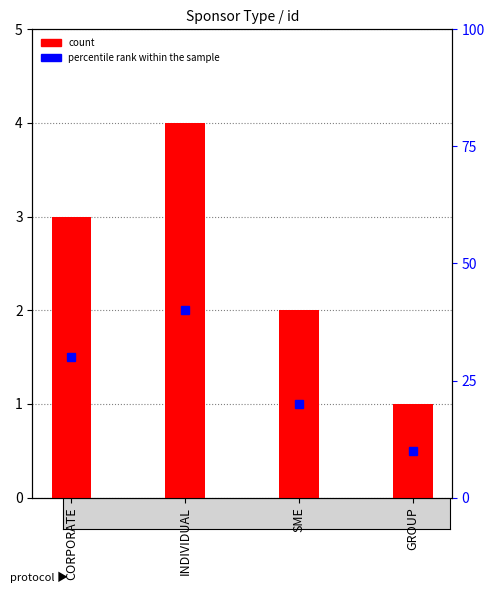

What is the label of the 3rd bar from the left?

SME